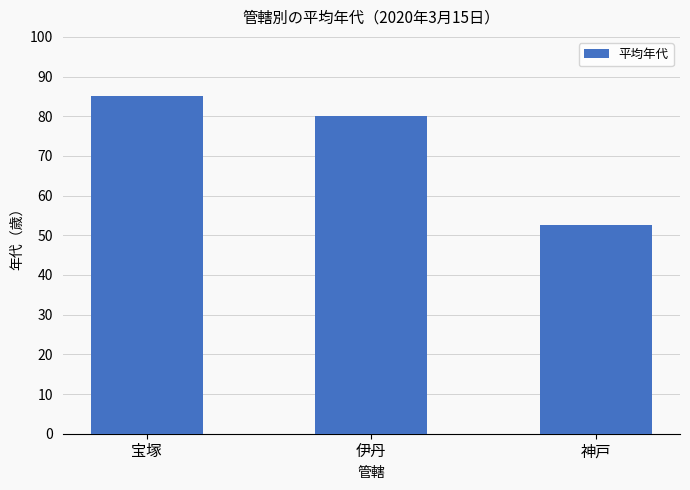

What position from the right is 神戸?

1